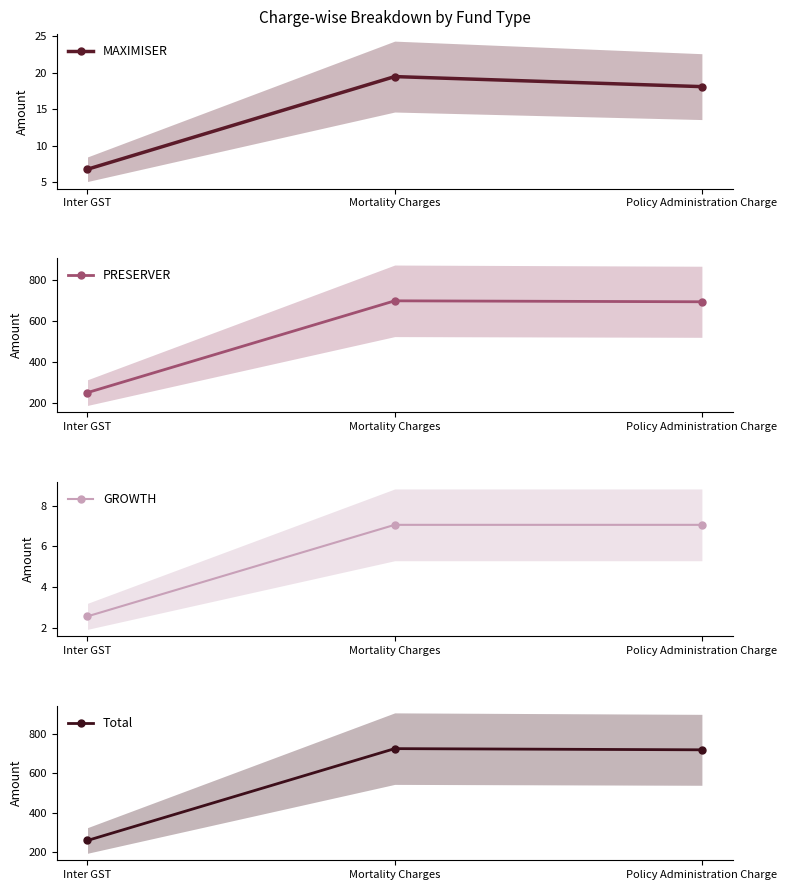

How many lines are shown in the chart?

4